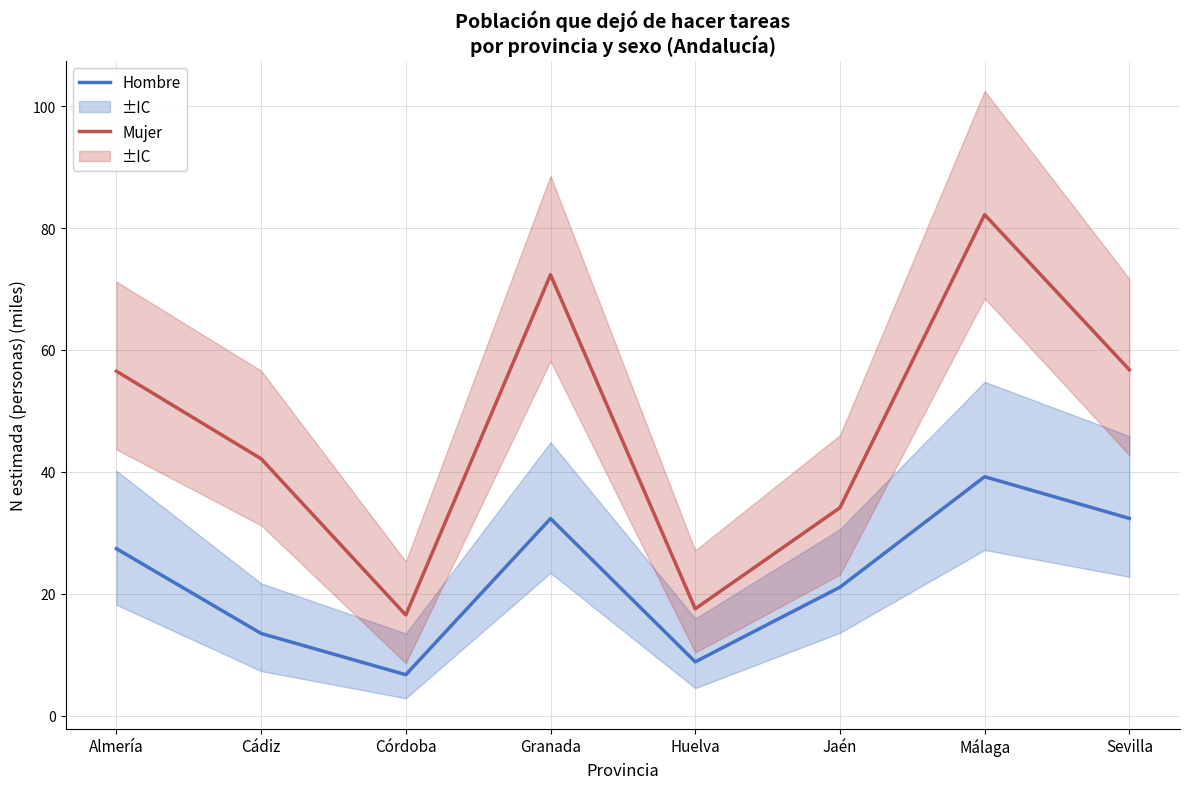

At Granada, list the series in order from largest to smallest.

Mujer, Hombre